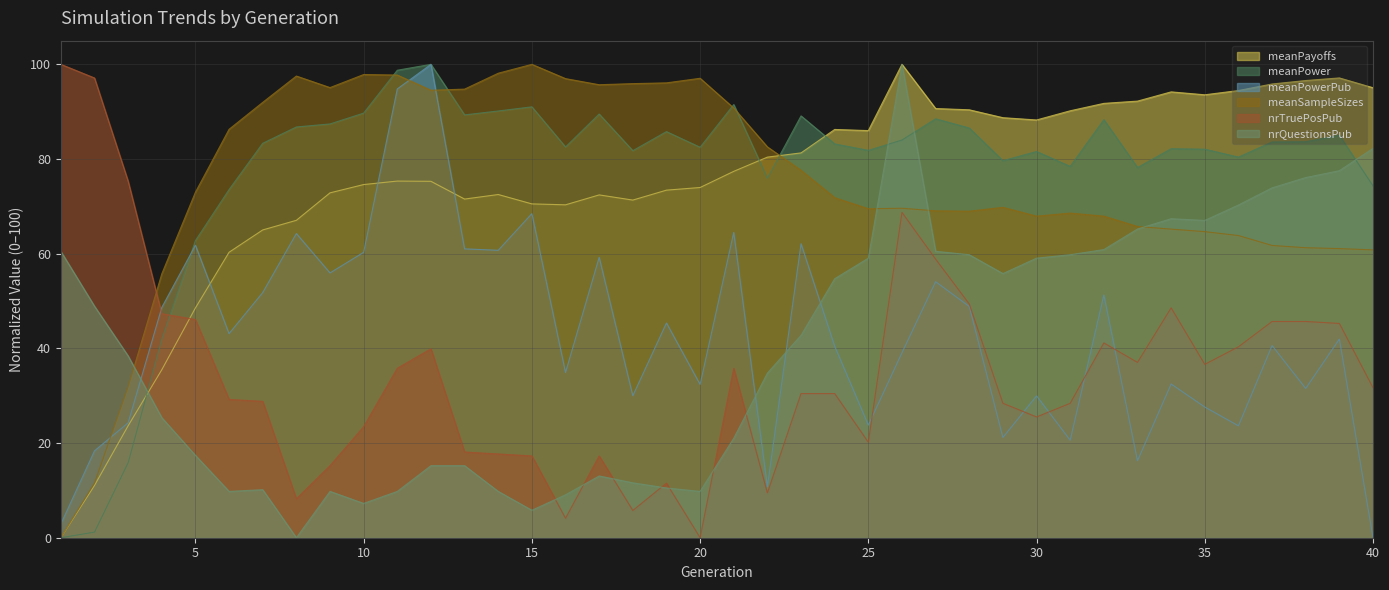

How many values in the meanPayoffs series exceed 77?

20